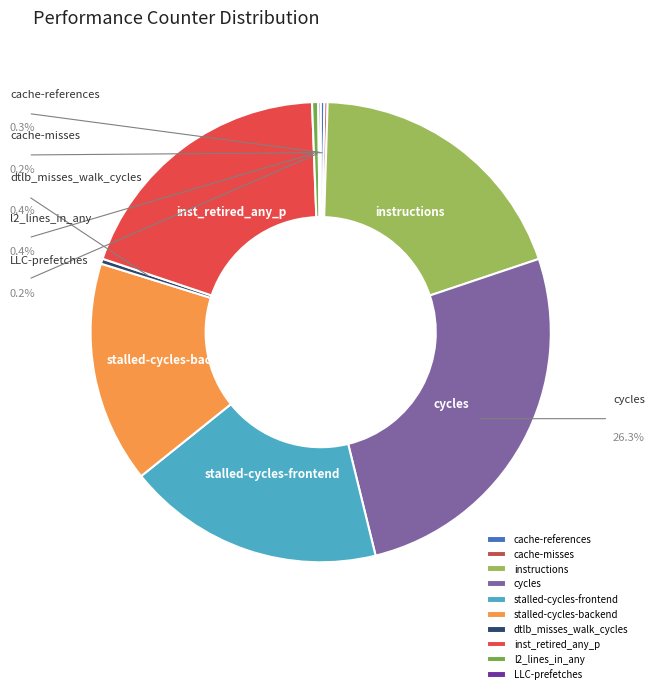

To the nearest percent, what is the combined percentage of cache-misses and stalled-cycles-frontend?

18%